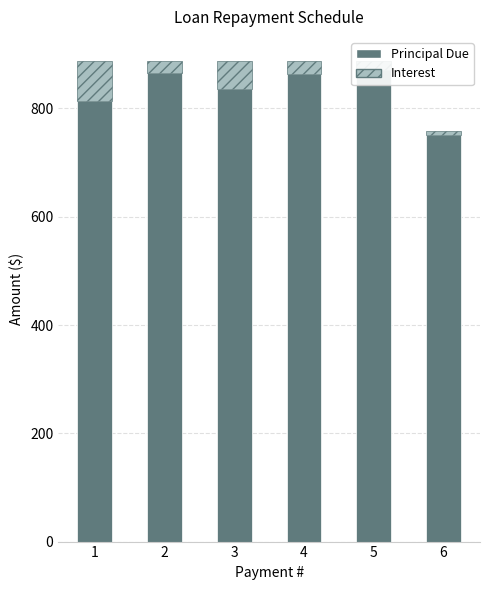

Where is Interest nearest to the value 40?

3